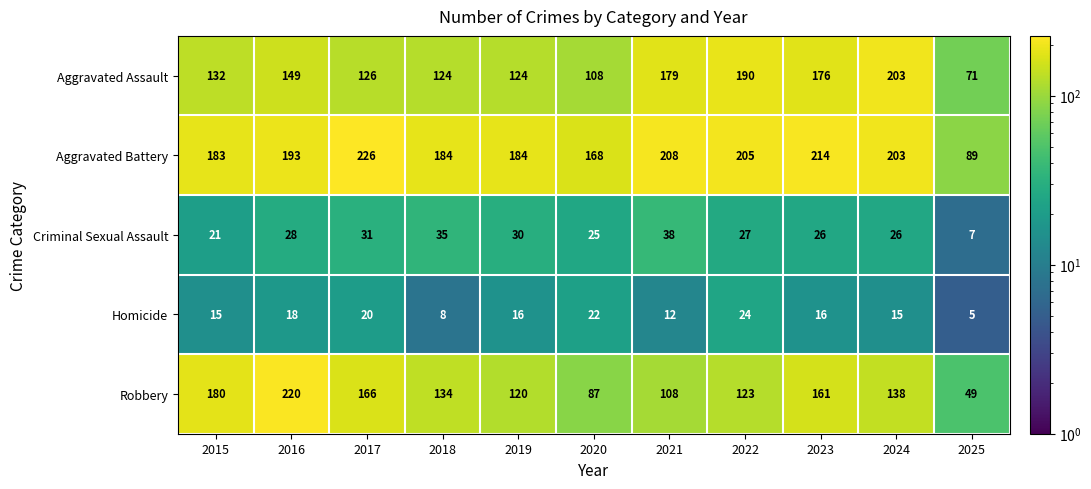

How many categories are shown in the chart?

11